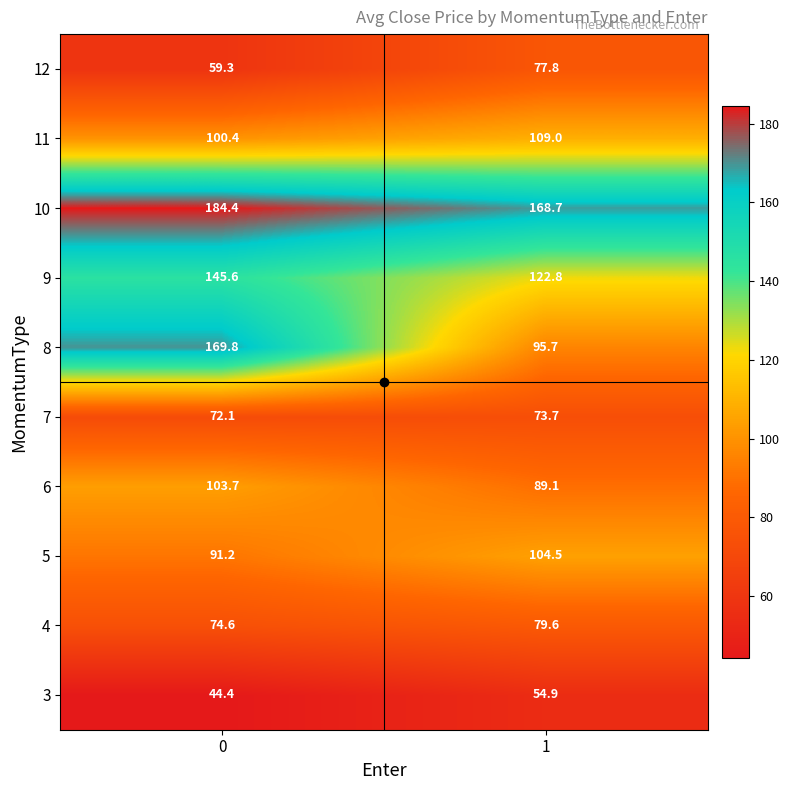

What is the difference between the 8 values at 1 and 0?

74.1